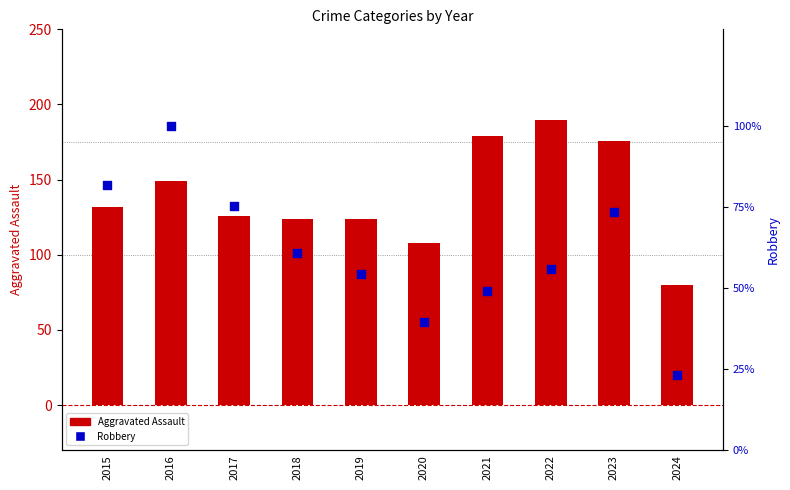

At how many categories does at least one series exceed 45?

10